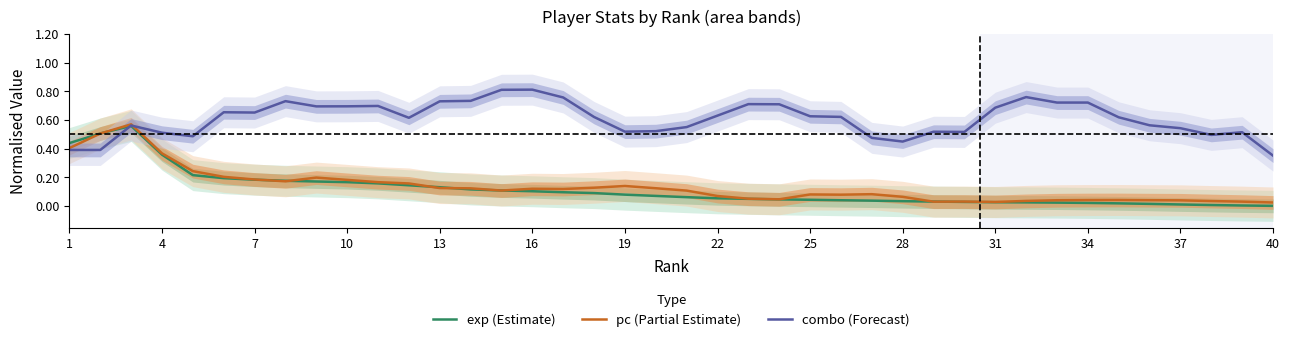

Which label corresponds to the smallest value in the chart?

40